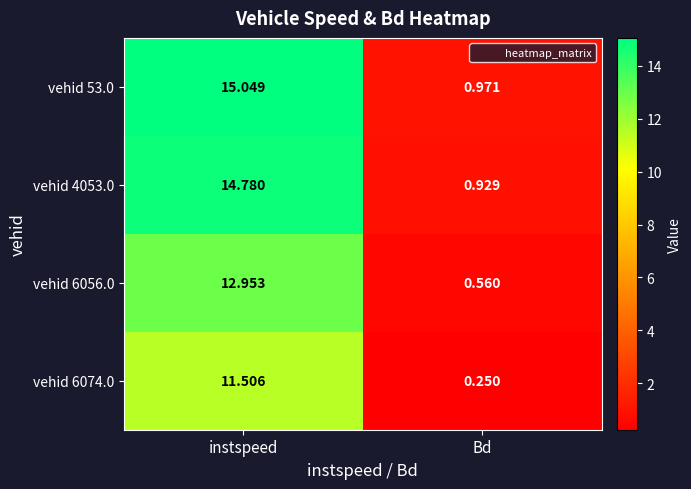

How many series are shown in this chart?

4